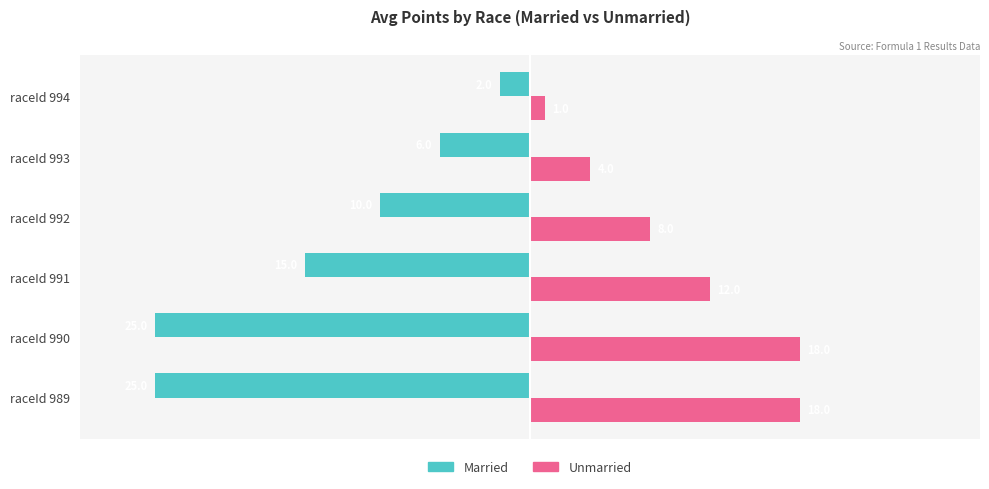

What is the difference between the highest and lowest values at raceId 992?

18